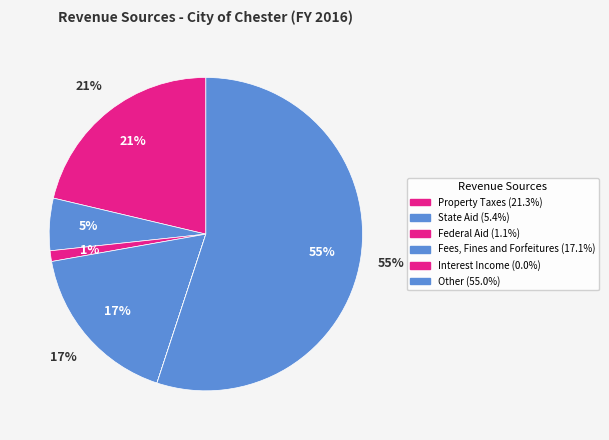

True or false: Property Taxes accounts for 21% of the total.

True